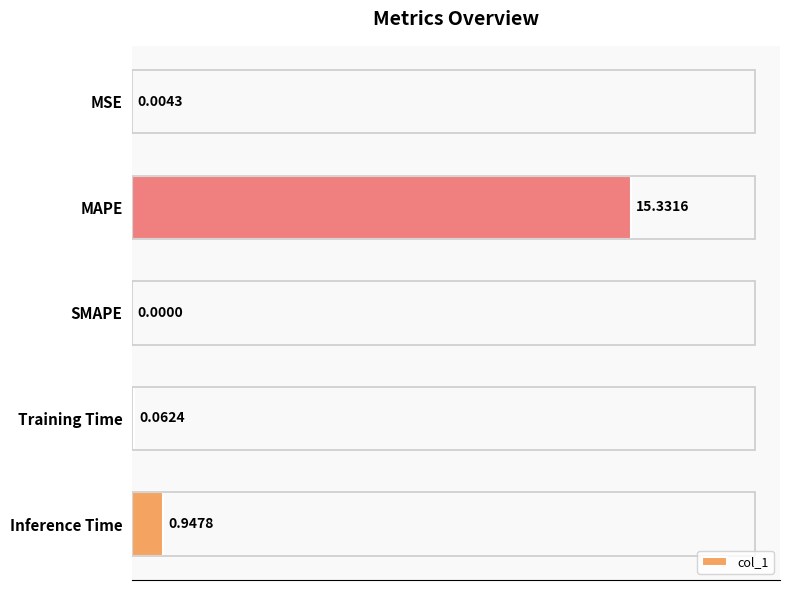

Which has a higher value, MAPE or Inference Time?

MAPE